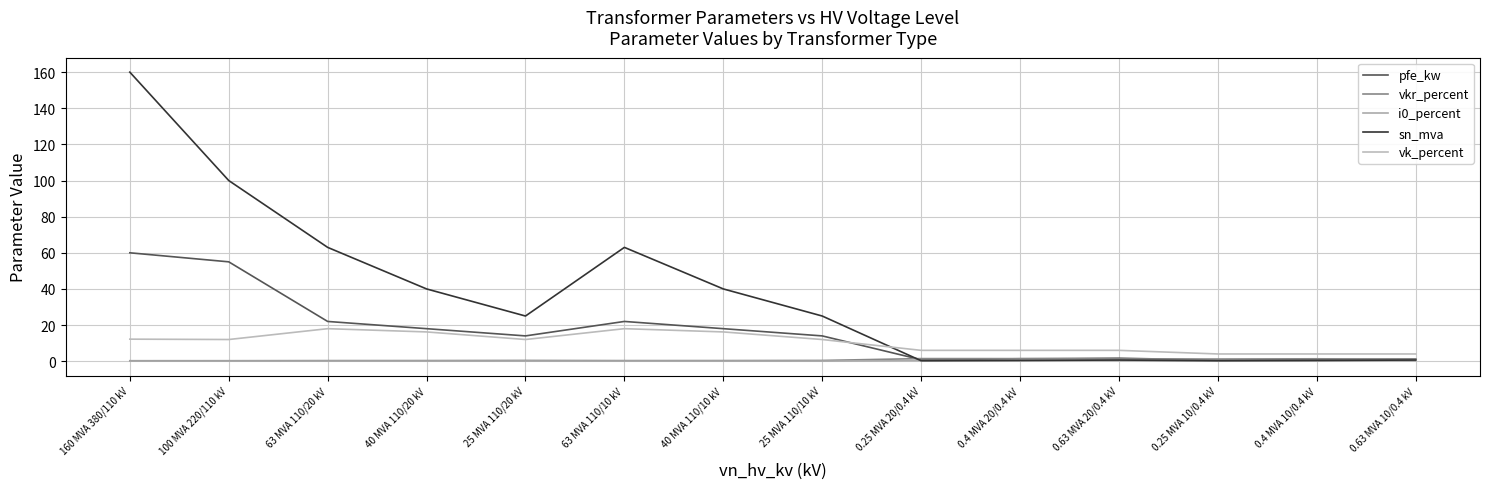

Is this an area chart (filled region under the line)?

No